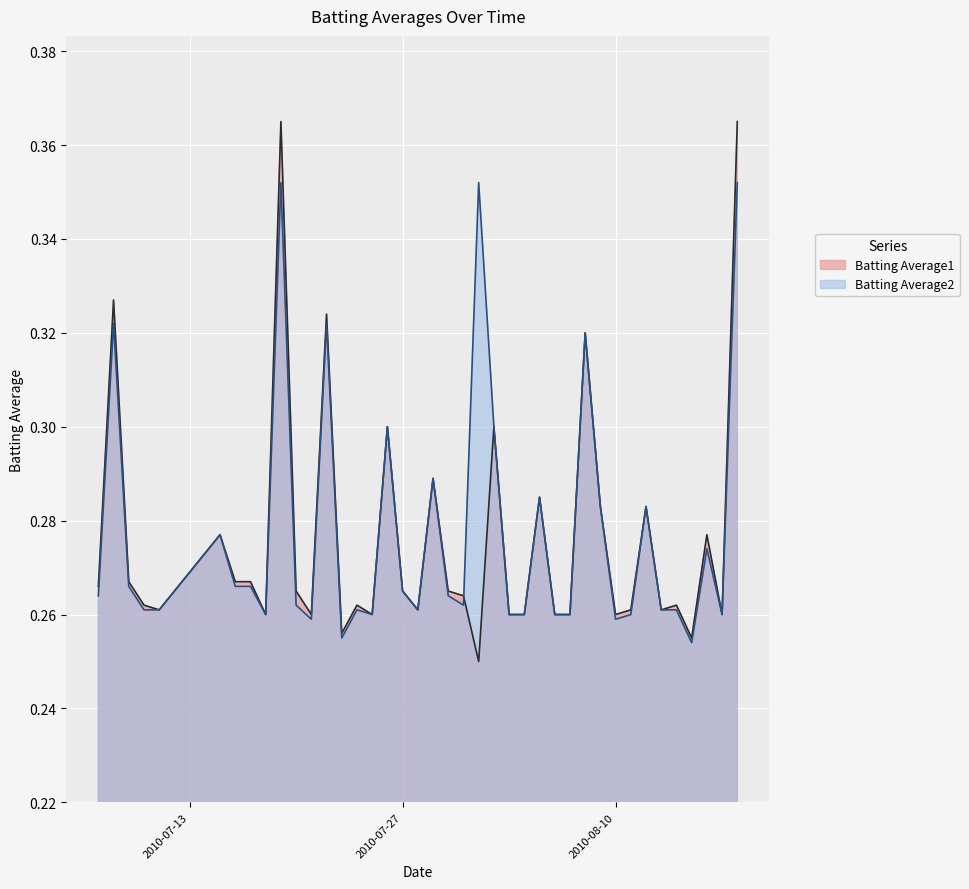

At which label does Batting Average2 reach its minimum?

2010-08-15